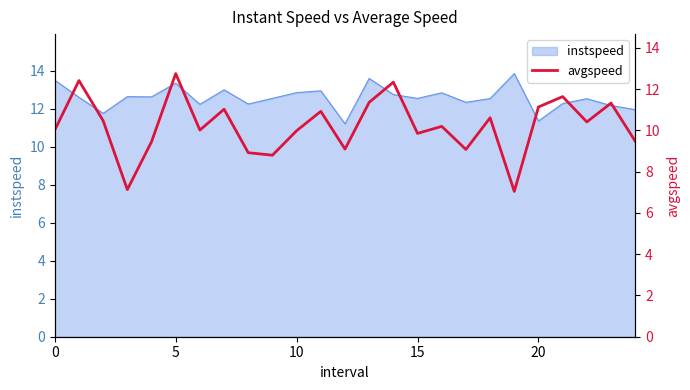

How many values are below 10?

10